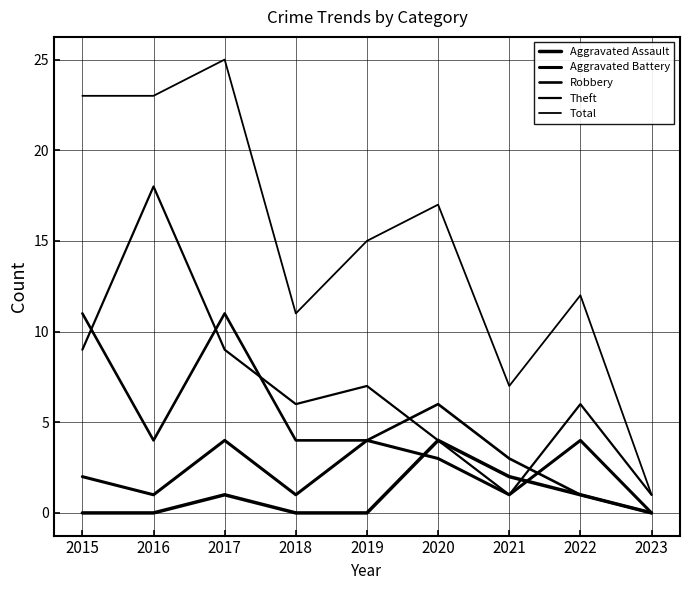

Does the chart display data point markers on the line(s)?

No